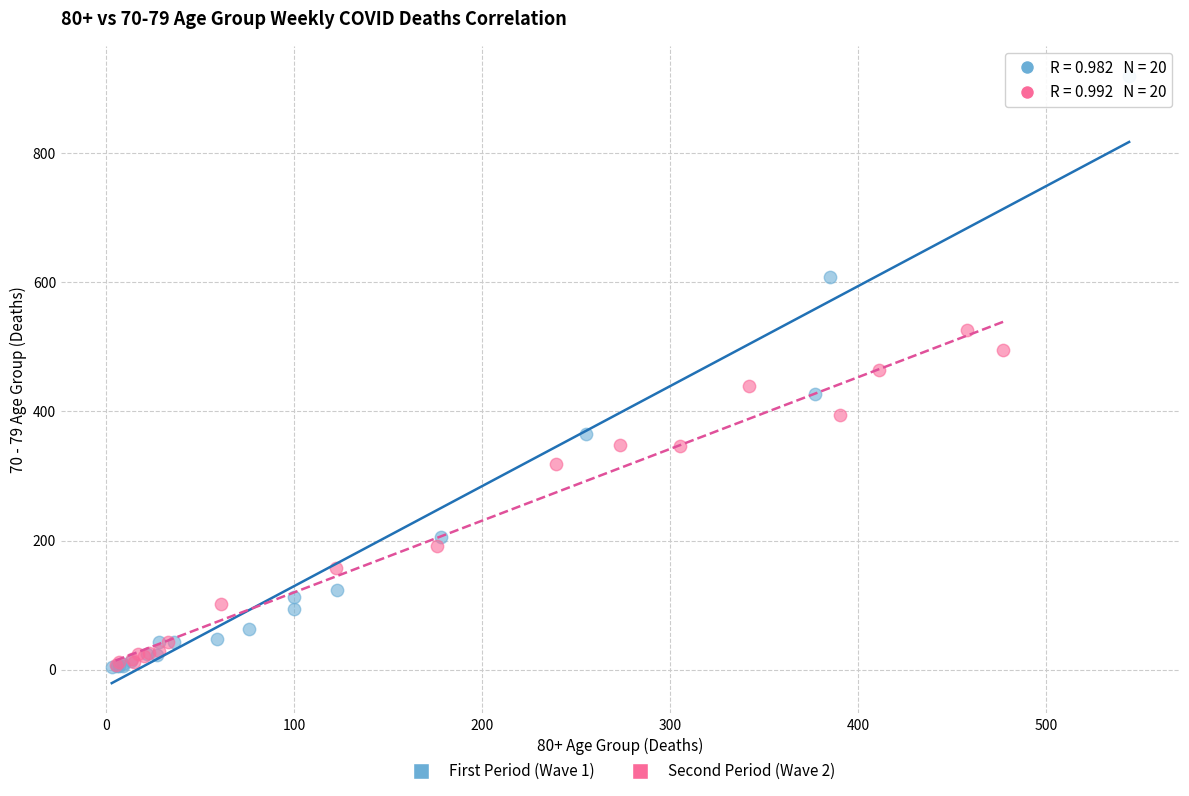

Which series has the widest spread of Y values?

First Period (Wave 1)